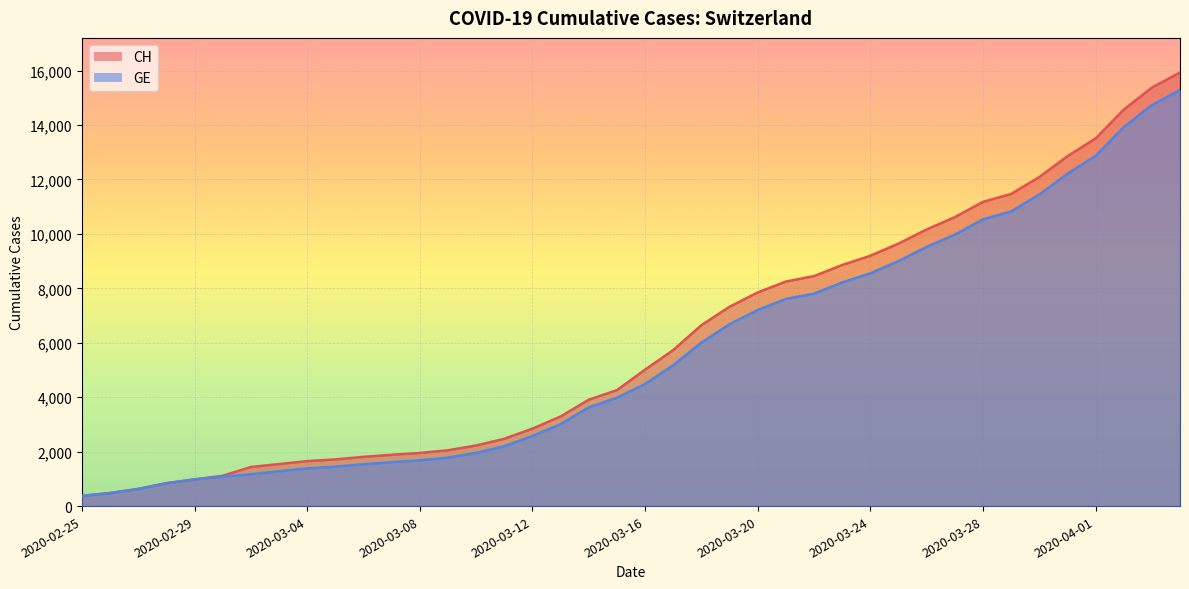

The value of CH at 2020-03-28 is 11175. True or false?

True